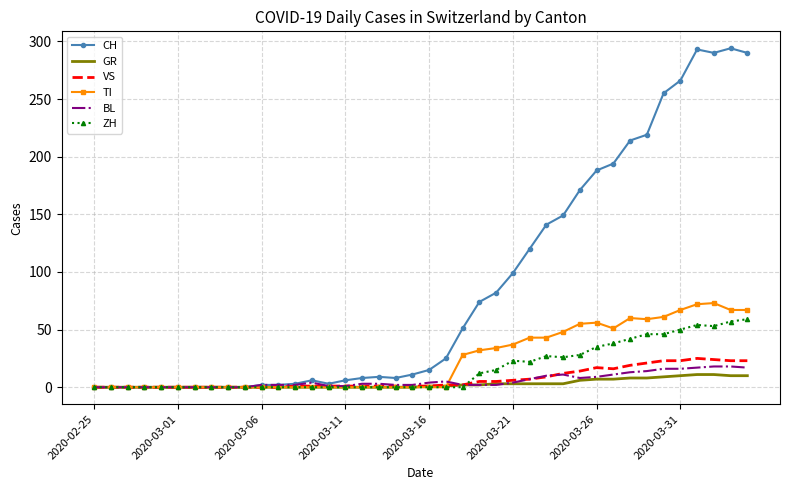

What is the highest value of the GR series?

11